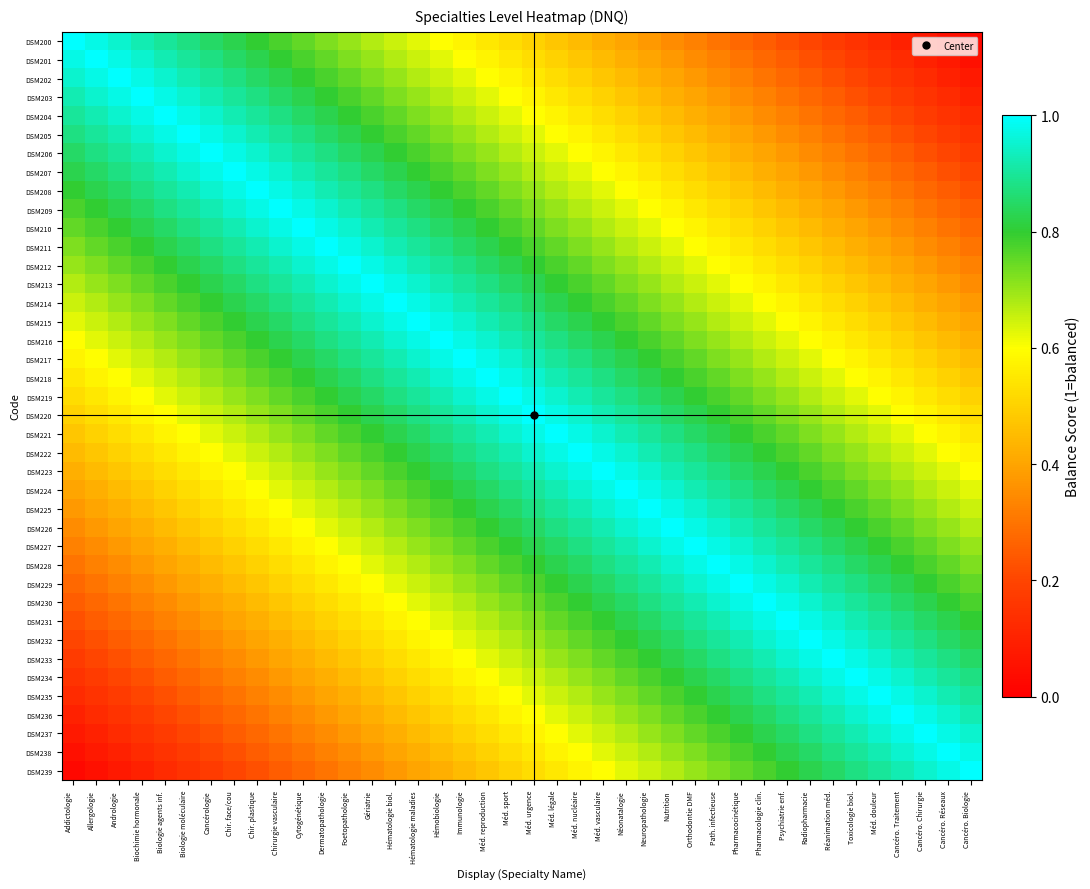

Which category has the highest value across all series?

Addictologie